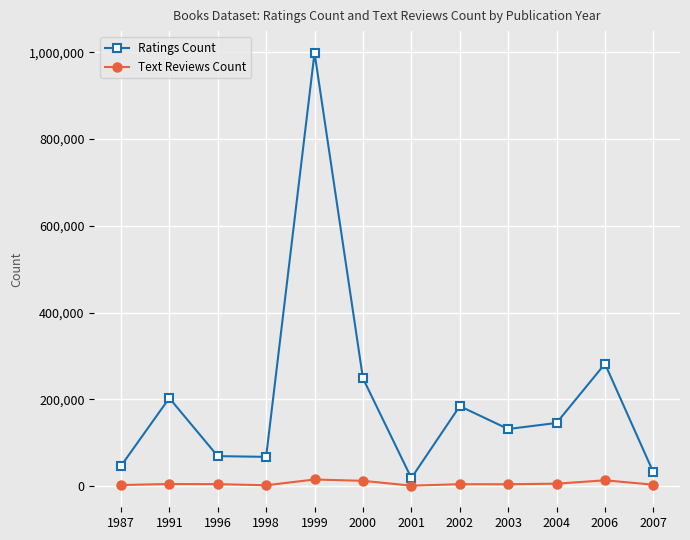

Between 2000 and 2003, which series saw the biggest shift?

Ratings Count